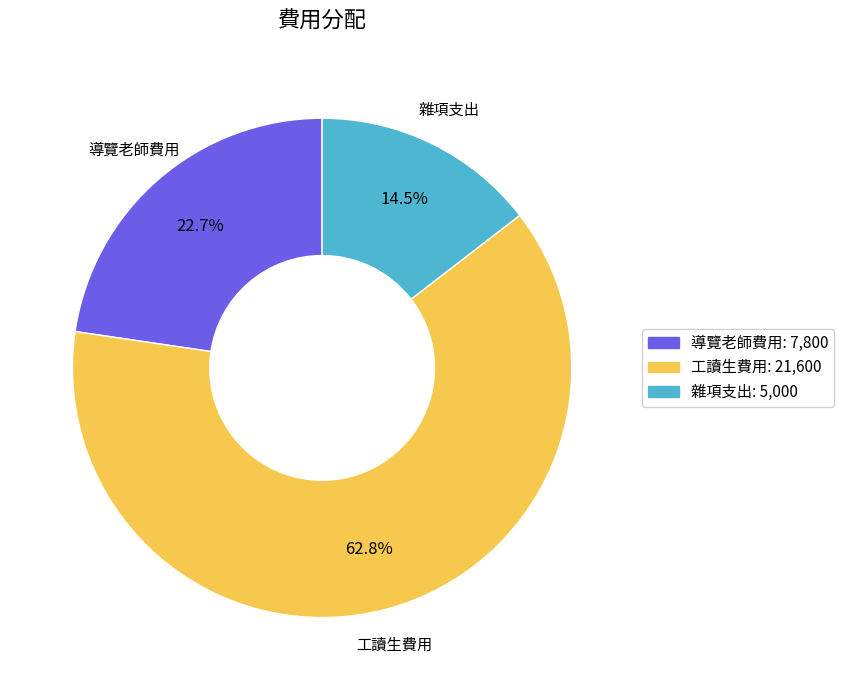

Which has a higher value, 工讀生費用 or 導覽老師費用?

工讀生費用